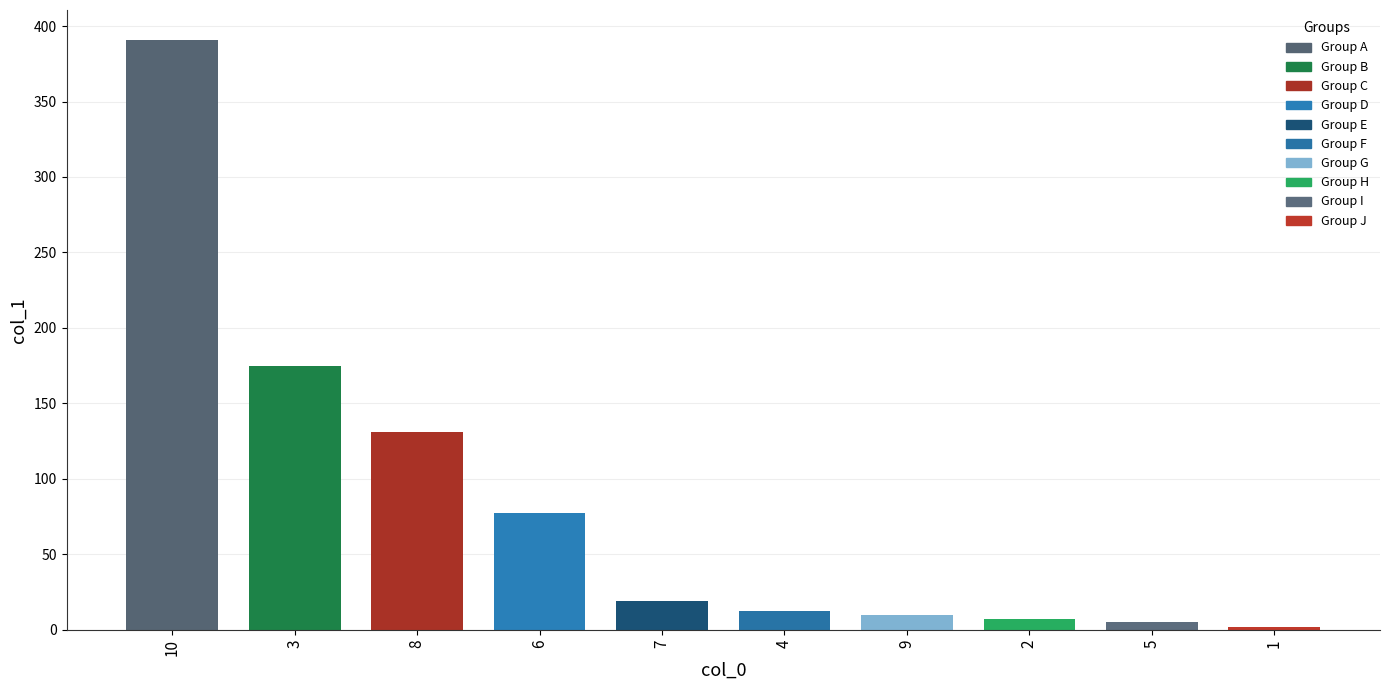

How many bars are there in total?

10